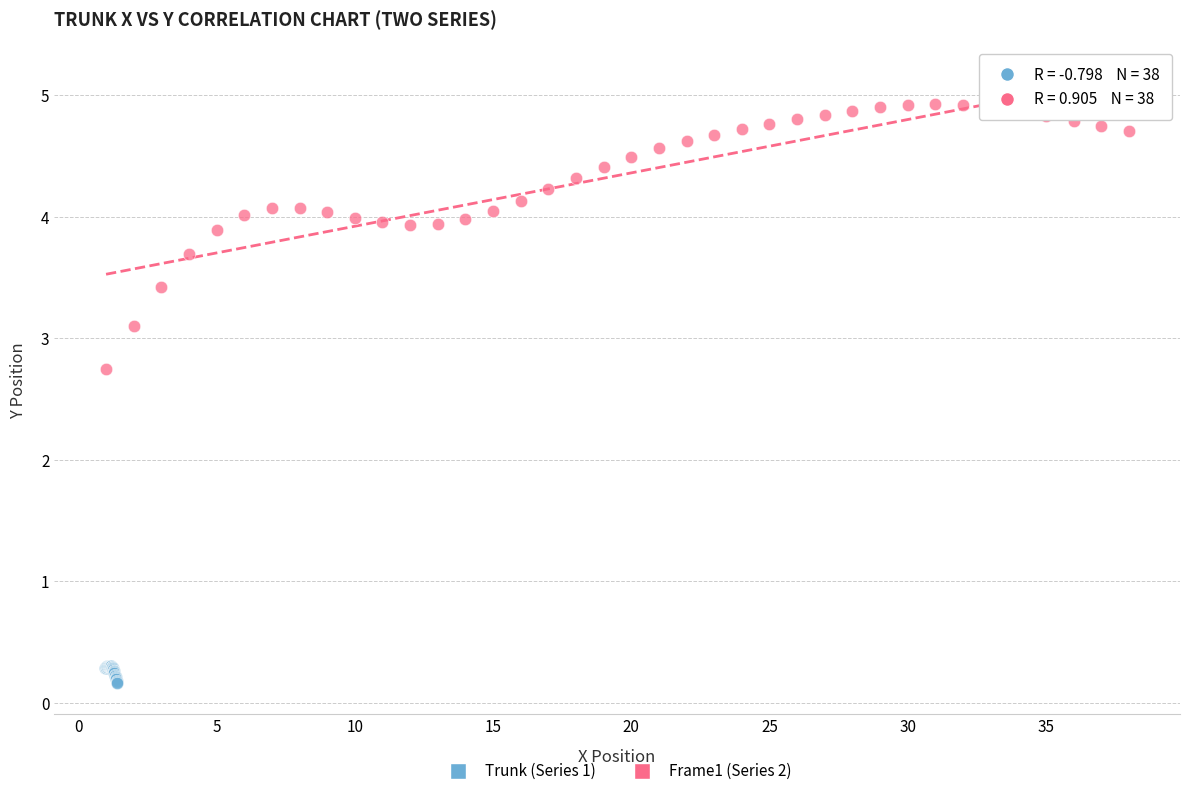

Which series contains the lowest Y value?

Trunk (Series 1)